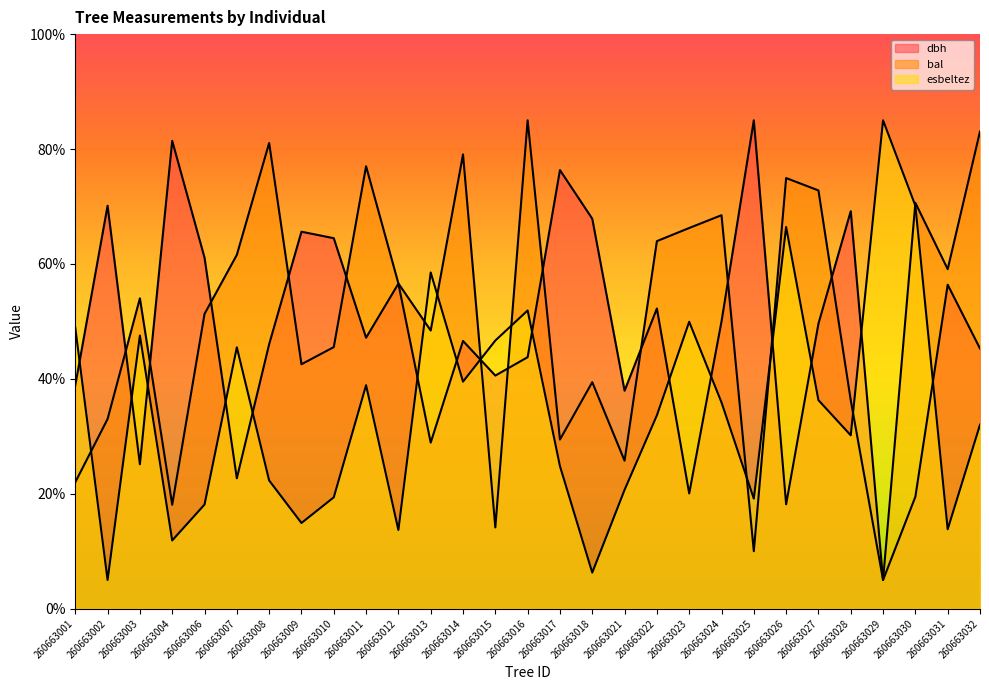

Reading left to right, what are all the values shown in this chart?

dbh: 260663001=38.9	260663002=70.1	260663003=25.1	260663004=81.4	260663006=61.1	260663007=22.7	260663008=46.0	260663009=65.6	260663010=64.5	260663011=47.2	260663012=56.6	260663013=28.9	260663014=46.6	260663015=40.6	260663016=43.8	260663017=76.3	260663018=67.9	260663021=37.9	260663022=52.2	260663023=20.1	260663024=50.0	260663025=85.0	260663026=18.2	260663027=49.6	260663028=69.2	260663029=5.0	260663030=19.5	260663031=56.4	260663032=45.3
bal: 260663001=22.0	260663002=33.0	260663003=54.0	260663004=18.1	260663006=51.3	260663007=61.6	260663008=81.1	260663009=42.5	260663010=45.5	260663011=77.0	260663012=56.6	260663013=48.4	260663014=79.1	260663015=14.2	260663016=85.0	260663017=29.4	260663018=39.4	260663021=25.8	260663022=64.0	260663023=66.3	260663024=68.5	260663025=10.0	260663026=75.0	260663027=72.8	260663028=36.3	260663029=5.0	260663030=70.6	260663031=59.1	260663032=83.0
esbeltez: 260663001=48.9	260663002=5.0	260663003=47.5	260663004=11.9	260663006=18.1	260663007=45.5	260663008=22.3	260663009=14.9	260663010=19.4	260663011=38.9	260663012=13.7	260663013=58.5	260663014=39.5	260663015=46.7	260663016=51.9	260663017=24.8	260663018=6.3	260663021=20.7	260663022=33.7	260663023=49.9	260663024=35.9	260663025=19.2	260663026=66.4	260663027=36.3	260663028=30.2	260663029=85.0	260663030=70.1	260663031=13.8	260663032=32.0